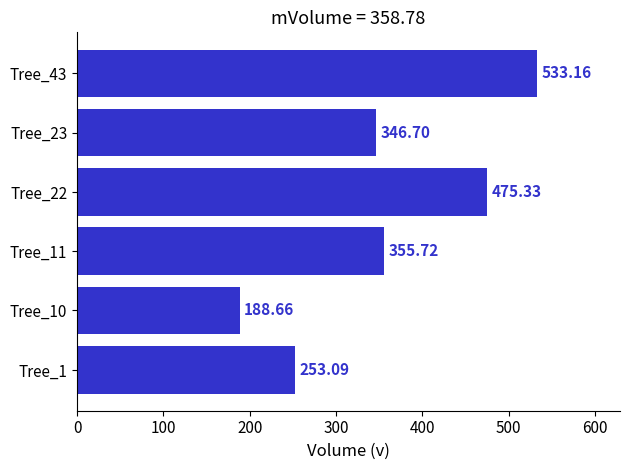

Which has a higher value, Tree_11 or Tree_23?

Tree_11